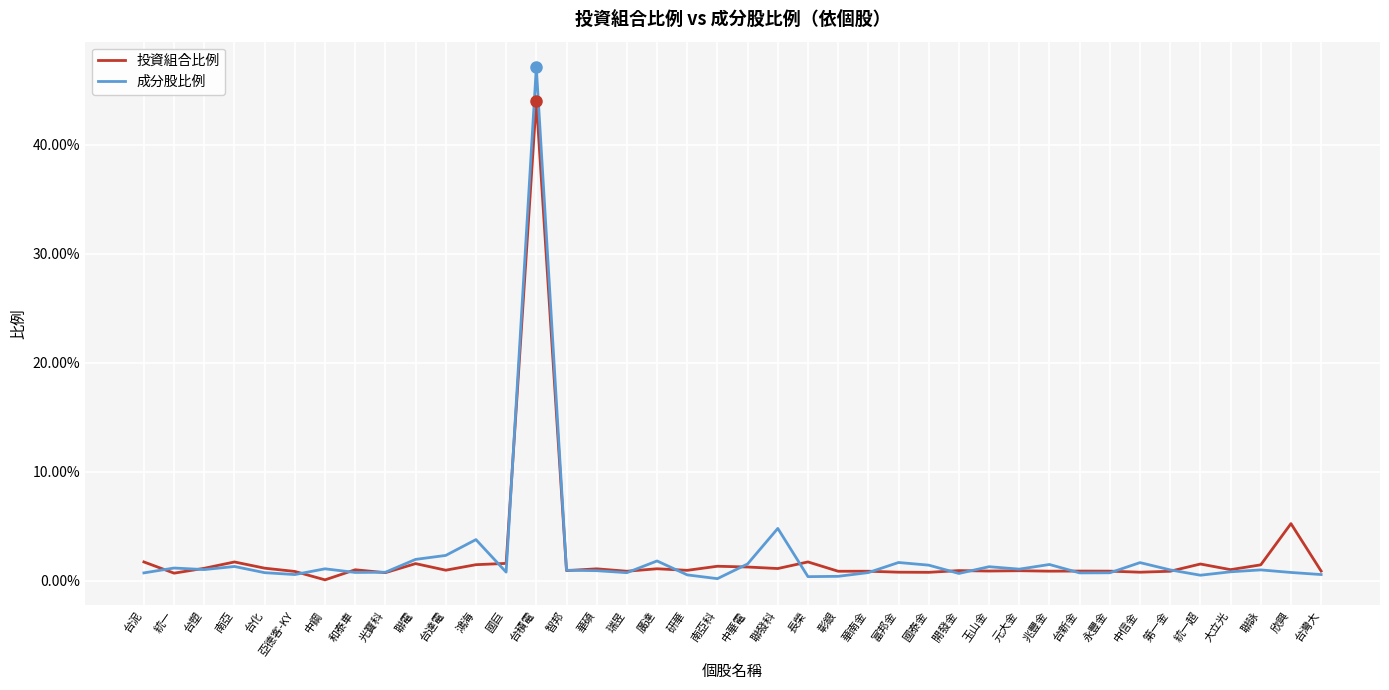

What are all the series names shown in the legend?

投資組合比例, 成分股比例